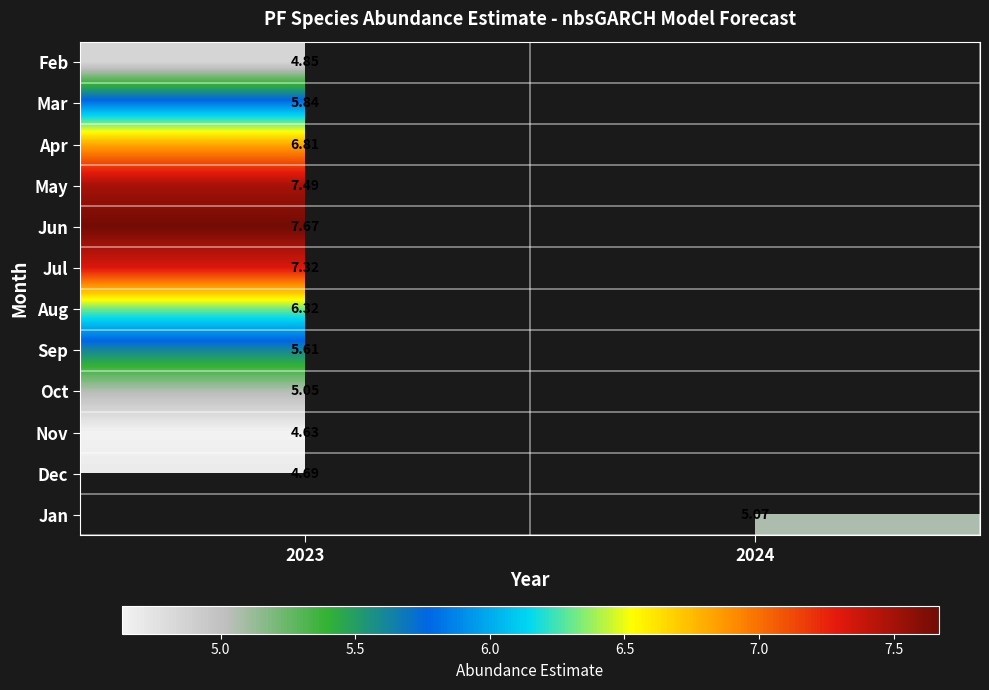

List the series in order of their peak value, highest first.

Jun, May, Jul, Apr, Aug, Mar, Sep, Oct, Feb, Dec, Jan, Nov